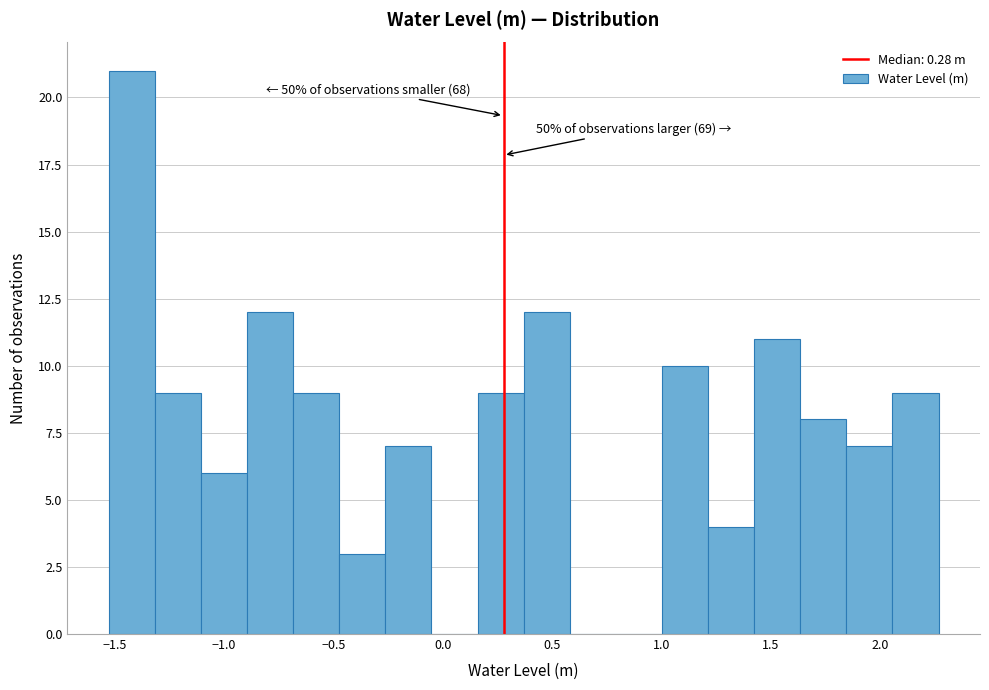

Over which range of the x-axis is the bar tallest?

-1.55 to -1.30